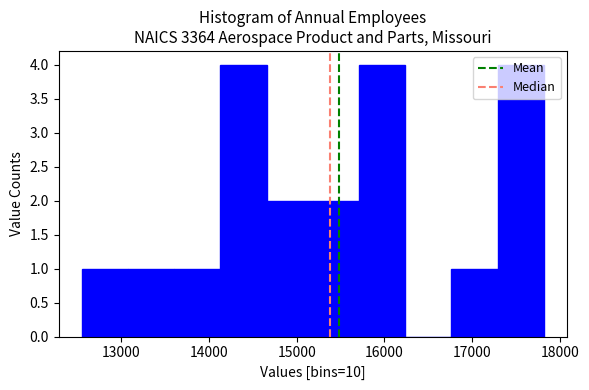

Reading left to right, transcribe this chart: for each bar, give the range it covers on the x-axis and its height. Neither the bar edges nor the heights are printed on the chart, so give them approximately, as read against the axes.

12600 to 13100: 1
13100 to 13600: 1
13600 to 14100: 1
14100 to 14700: 4
14700 to 15200: 2
15200 to 15700: 2
15700 to 16200: 4
16200 to 16800: 0
16800 to 17300: 1
17300 to 17800: 4